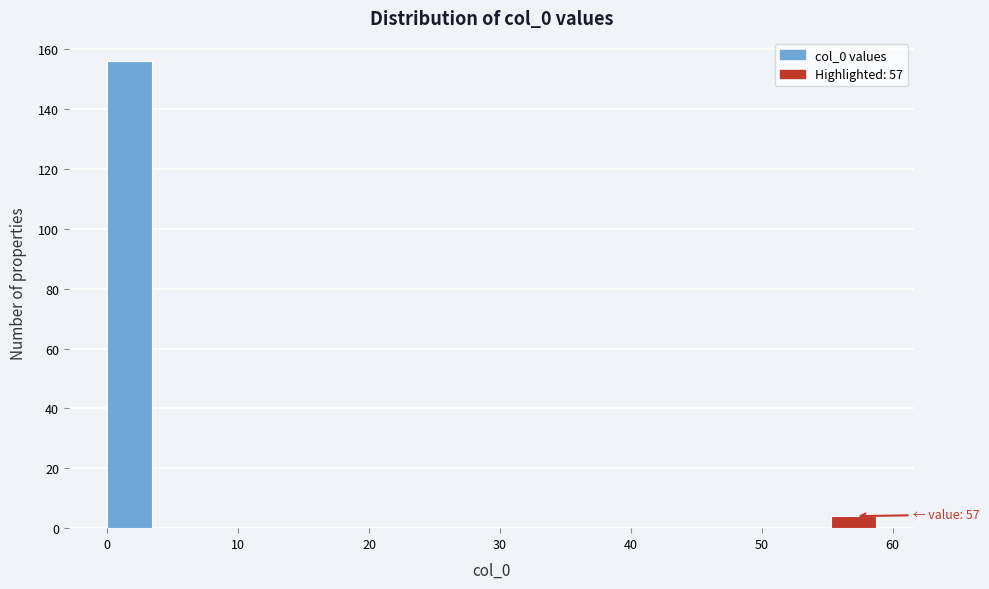

Around what value on the x-axis is the tallest bar? Give the approximate position of its centre, as read against the axis.

2